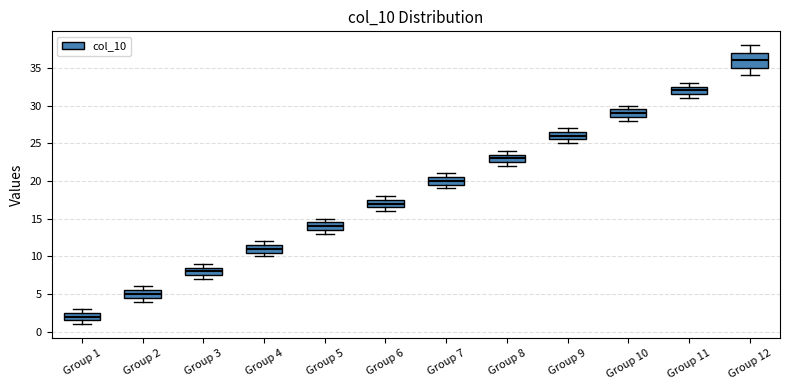

Reading left to right, read every box against the y-axis: the position of its median line, the range the box covers, and the ends of its whiskers. The values are not printed on the chart, so give them approximately, as read against the axis.

Group 1: median 2.0, box 1.5 to 2.5, whiskers 1.0 to 3.0
Group 2: median 5.0, box 4.5 to 5.5, whiskers 4.0 to 6.0
Group 3: median 8.0, box 7.5 to 8.5, whiskers 7.0 to 9.0
Group 4: median 11.0, box 10.5 to 11.5, whiskers 10.0 to 12.0
Group 5: median 14.0, box 13.5 to 14.5, whiskers 13.0 to 15.0
Group 6: median 17.0, box 16.5 to 17.5, whiskers 16.0 to 18.0
Group 7: median 20.0, box 19.5 to 20.5, whiskers 19.0 to 21.0
Group 8: median 23.0, box 22.5 to 23.5, whiskers 22.0 to 24.0
Group 9: median 26.0, box 25.5 to 26.5, whiskers 25.0 to 27.0
Group 10: median 29.0, box 28.5 to 29.5, whiskers 28.0 to 30.0
Group 11: median 32.0, box 31.5 to 32.5, whiskers 31.0 to 33.0
Group 12: median 36.0, box 35.0 to 37.0, whiskers 34.0 to 38.0